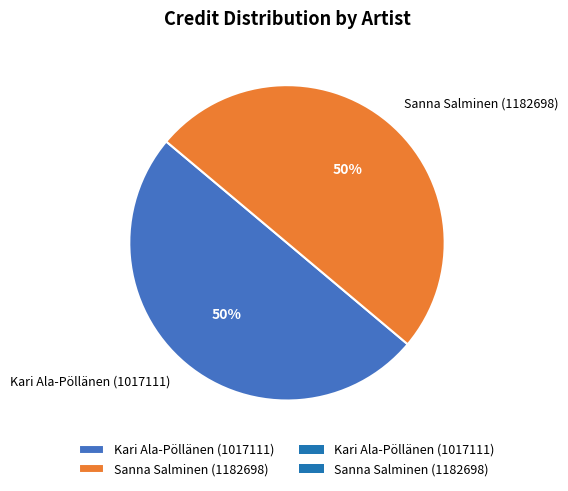

To the nearest percent, what percentage of the pie is Sanna Salminen (1182698)?

50%